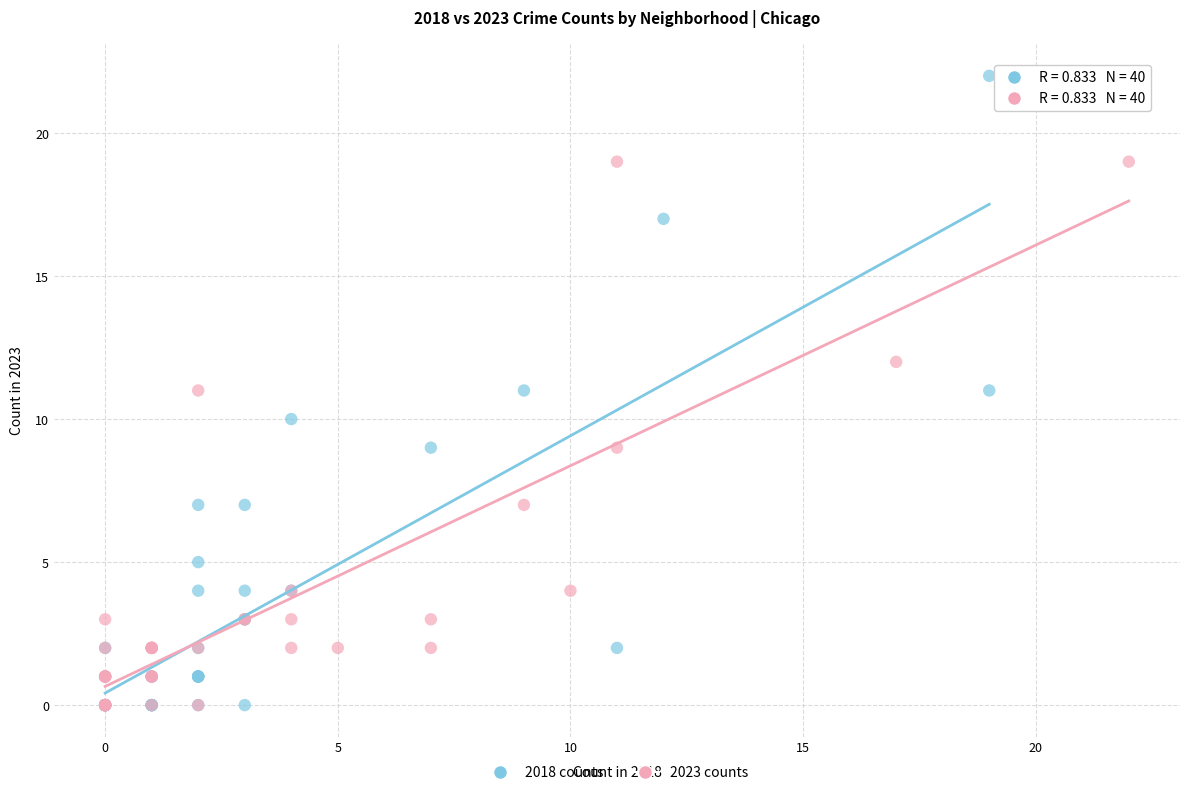

What are all the series names shown in the legend?

2018 counts, 2023 counts